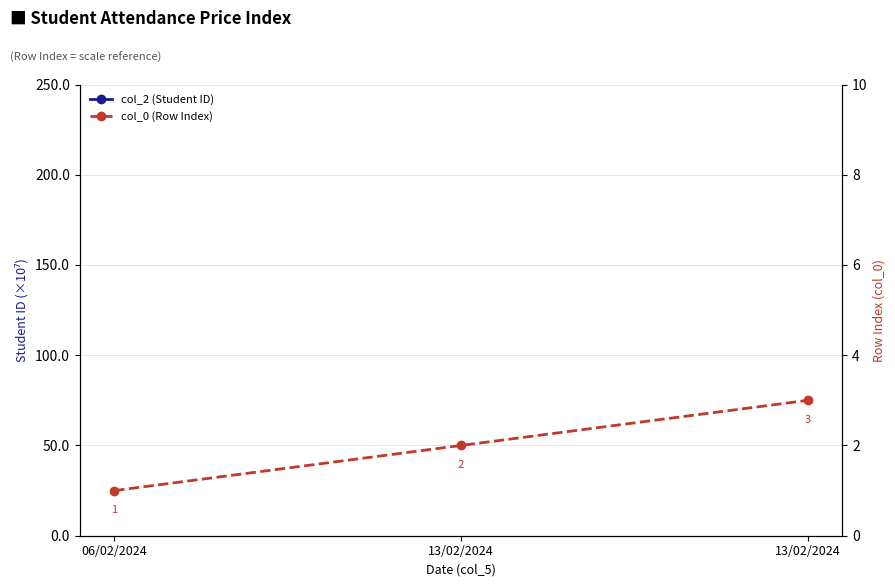

What are all the series names shown in the legend?

col_2 (Student ID), col_0 (Row Index)